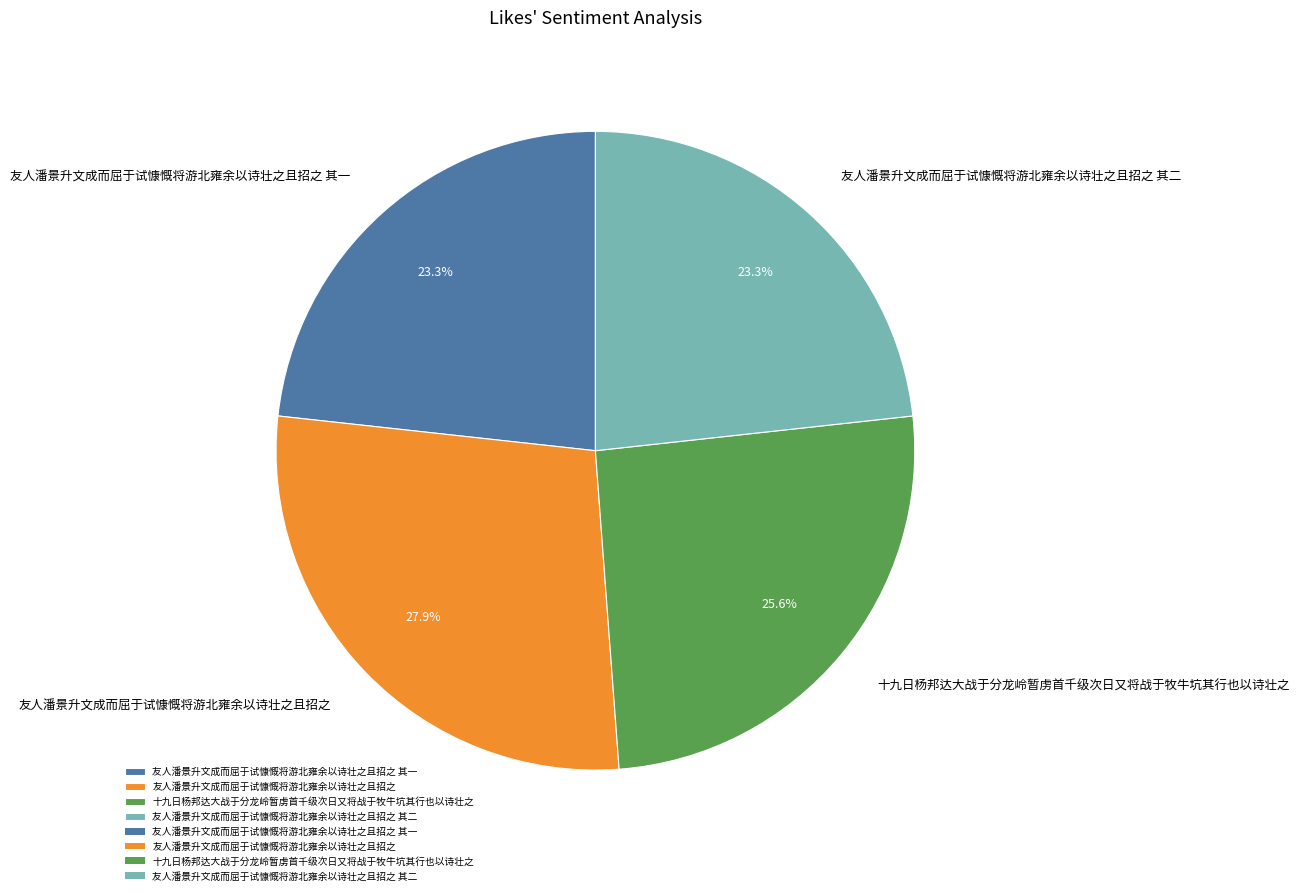

Does any single category account for the majority?

No